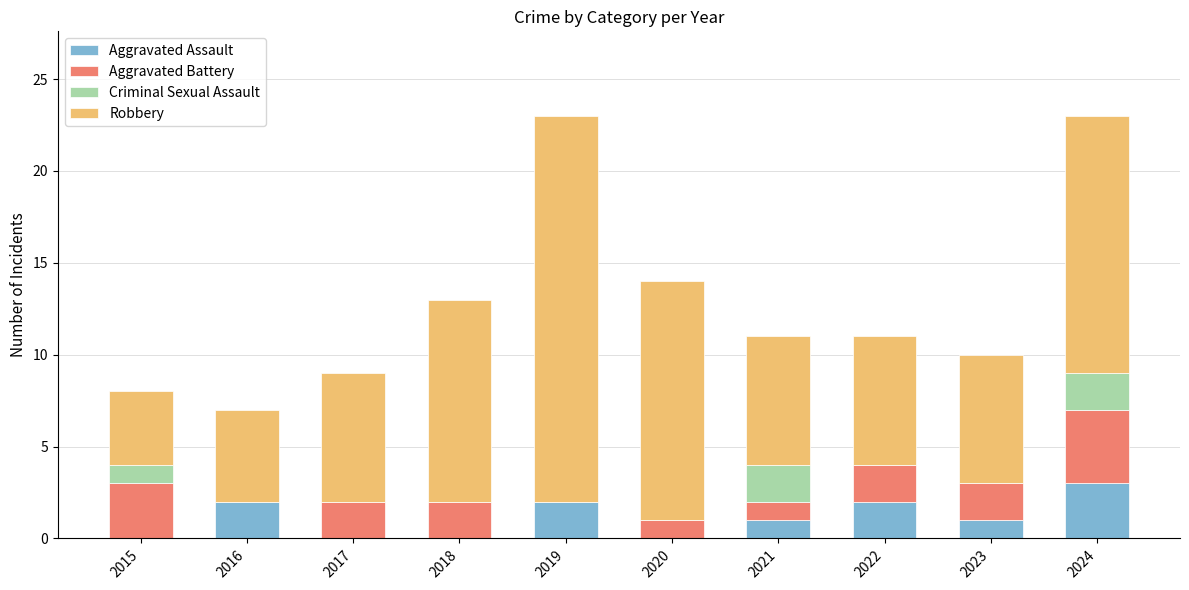

Does the chart contain stacked bars?

Yes